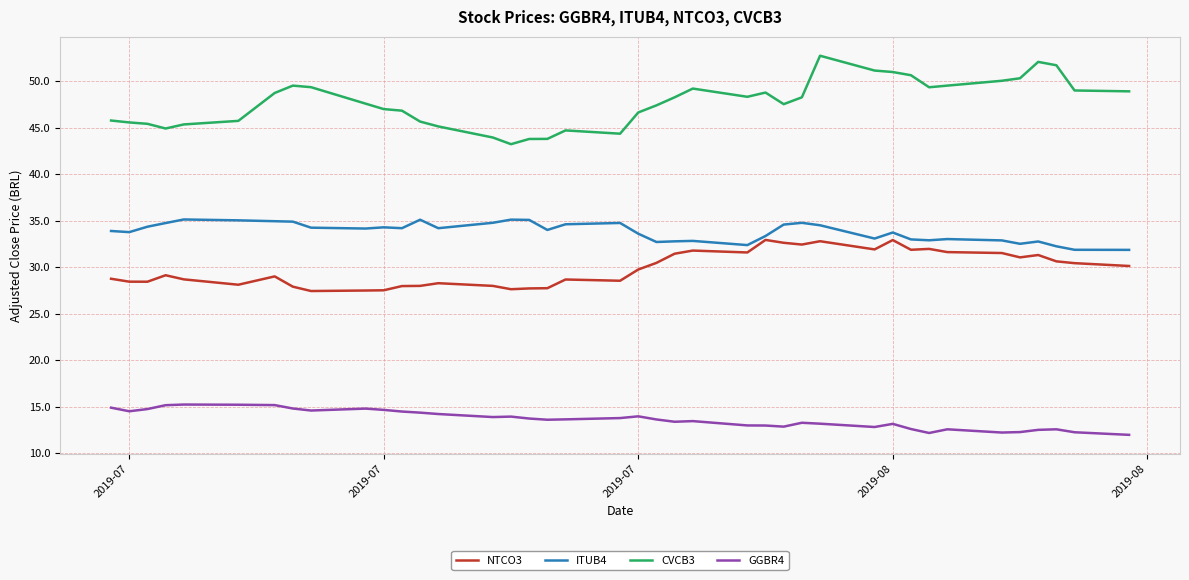

Which series has the largest total across all categories?

CVCB3